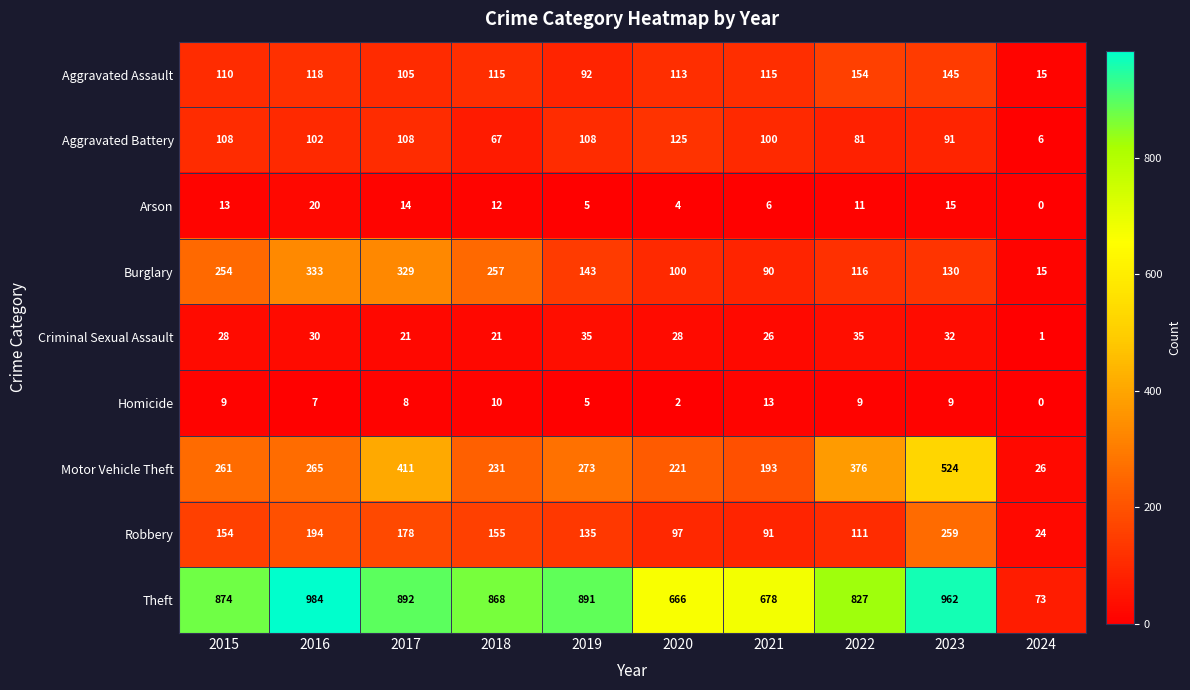

What value does the Aggravated Battery series have at 2017, to the nearest 50?

100